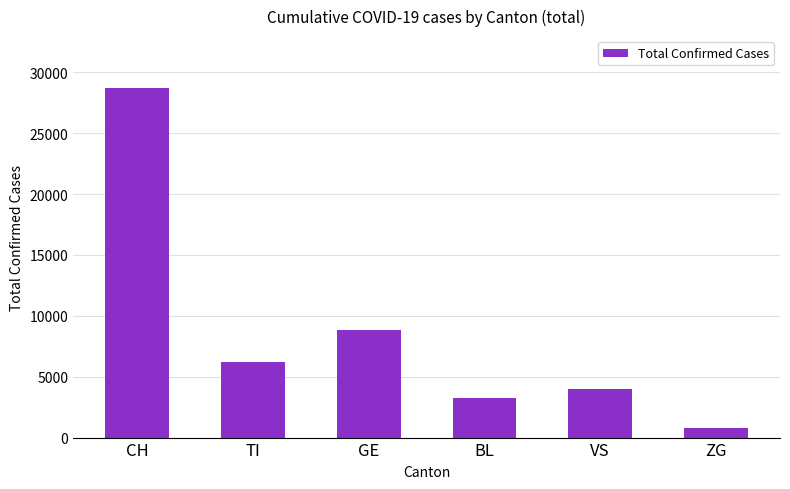

Count the number of categories in the chart.

6